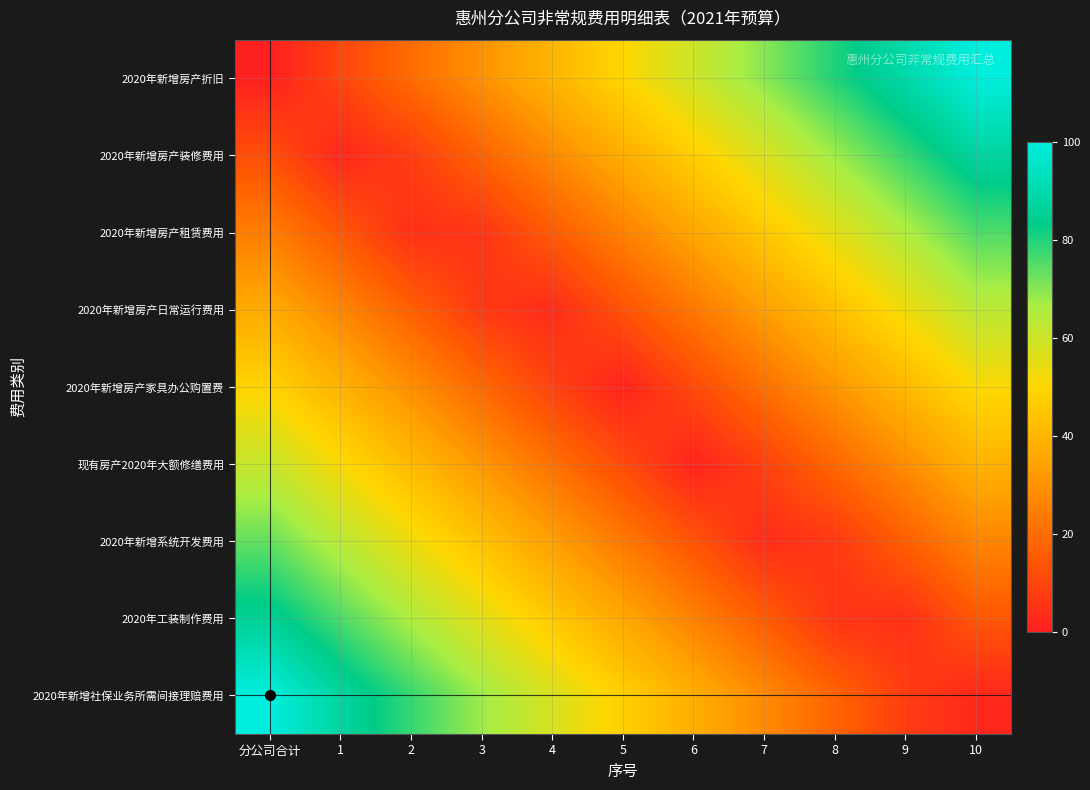

At 8, list the series in order from smallest to largest.

2020年工装制作费用, 2020年新增系统开发费用, 2020年新增社保业务所需间接理赔费用, 现有房产2020年大额修缮费用, 2020年新增房产家具办公购置费, 2020年新增房产日常运行费用, 2020年新增房产租赁费用, 2020年新增房产装修费用, 2020年新增房产折旧